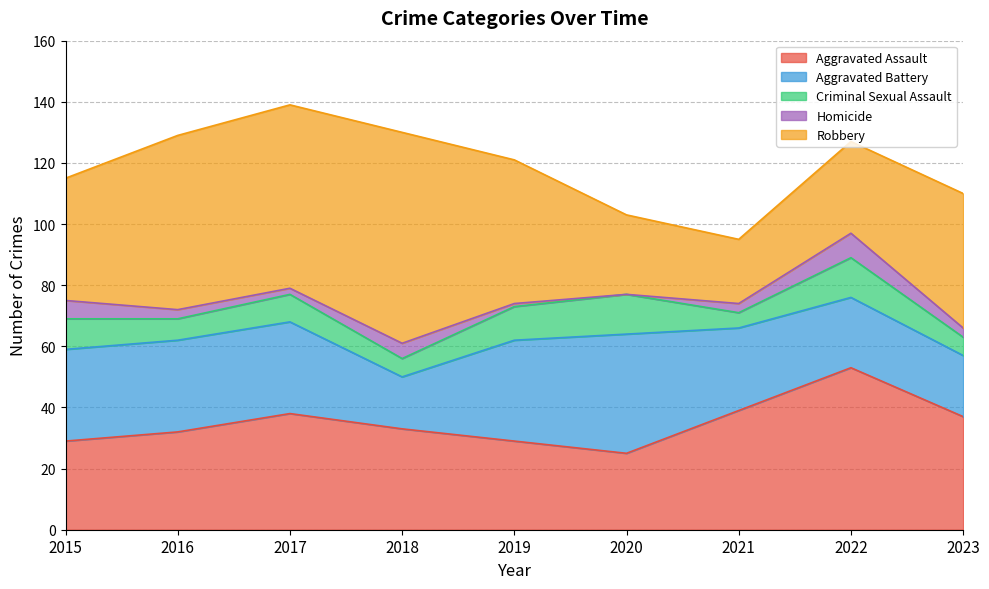

Reading left to right, extract all data points from this chart.

Aggravated Assault: 2015=29	2016=32	2017=38	2018=33	2019=29	2020=25	2021=39	2022=53	2023=37
Aggravated Battery: 2015=30	2016=30	2017=30	2018=17	2019=33	2020=39	2021=27	2022=23	2023=20
Criminal Sexual Assault: 2015=10	2016=7	2017=9	2018=6	2019=11	2020=13	2021=5	2022=13	2023=6
Homicide: 2015=6	2016=3	2017=2	2018=5	2019=1	2020=0	2021=3	2022=8	2023=3
Robbery: 2015=40	2016=57	2017=60	2018=69	2019=47	2020=26	2021=21	2022=30	2023=44